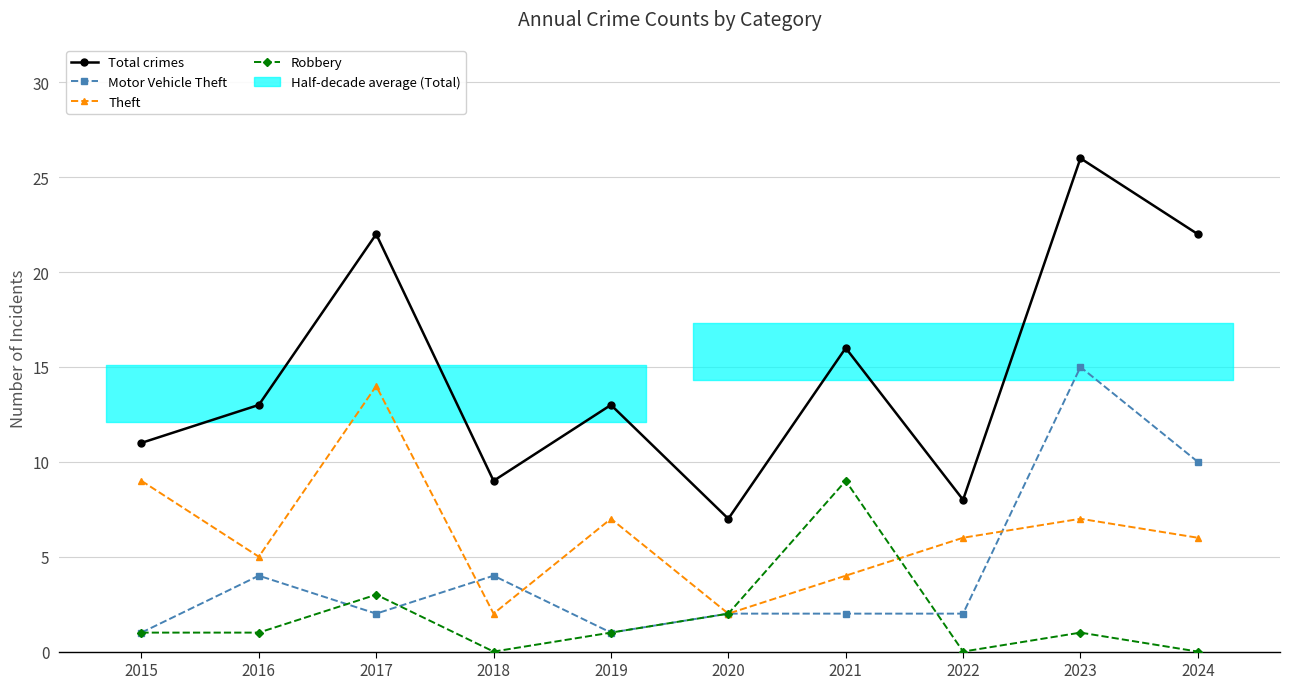

True or false: Theft and Motor Vehicle Theft cross at least once.

True